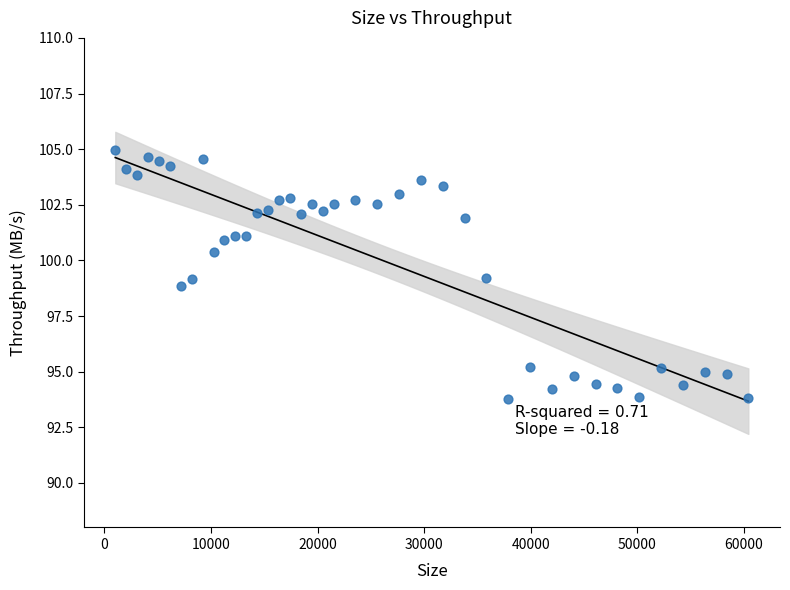

What is the range of X values (max minus min)?

59392.0